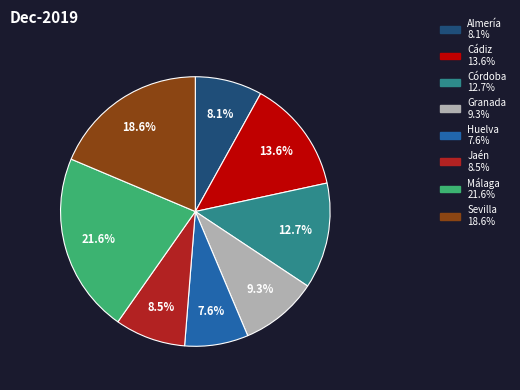

Count the number of slices in the pie.

8